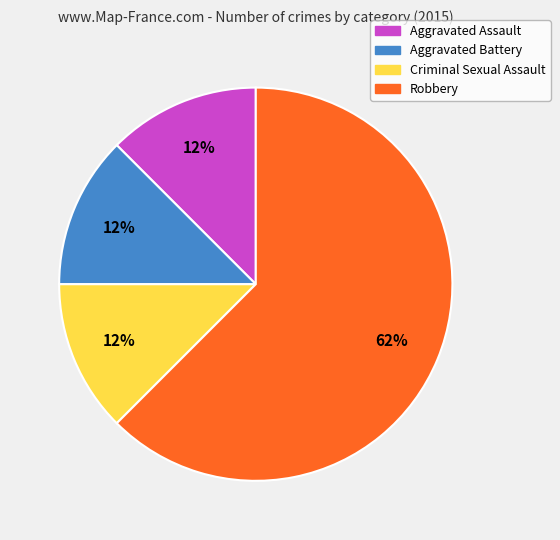

Is the sum of Criminal Sexual Assault and Robbery greater than half?

Yes